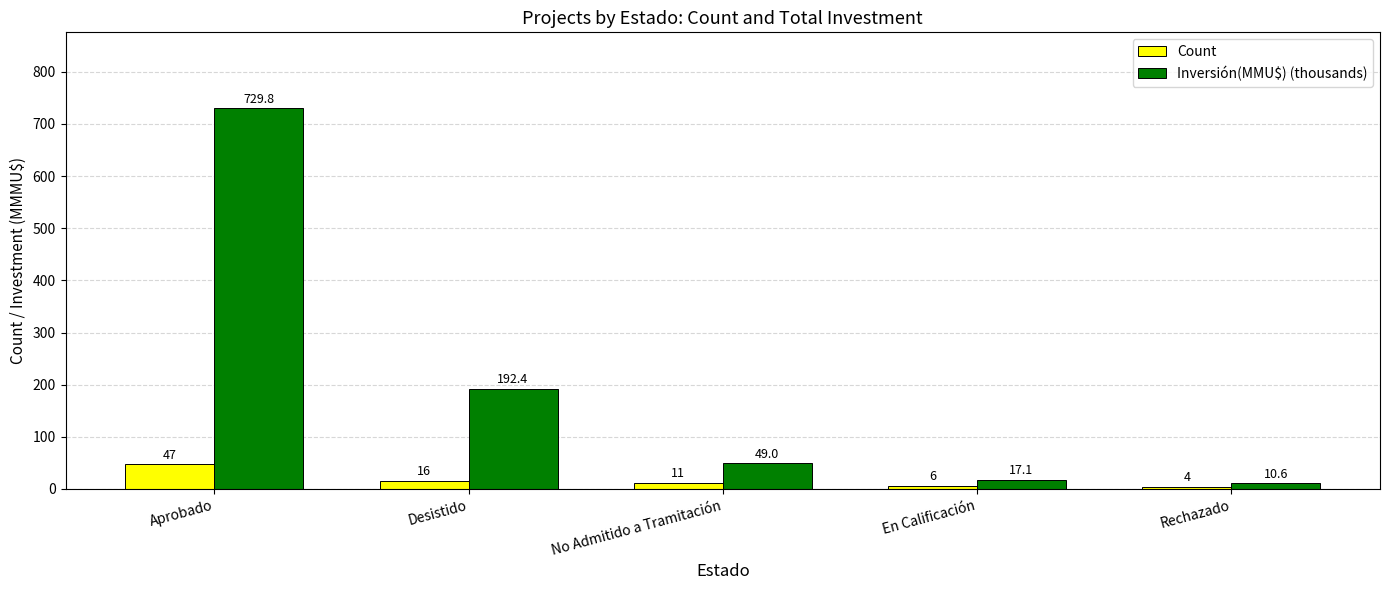

What is the minimum value shown in the chart?

4.0